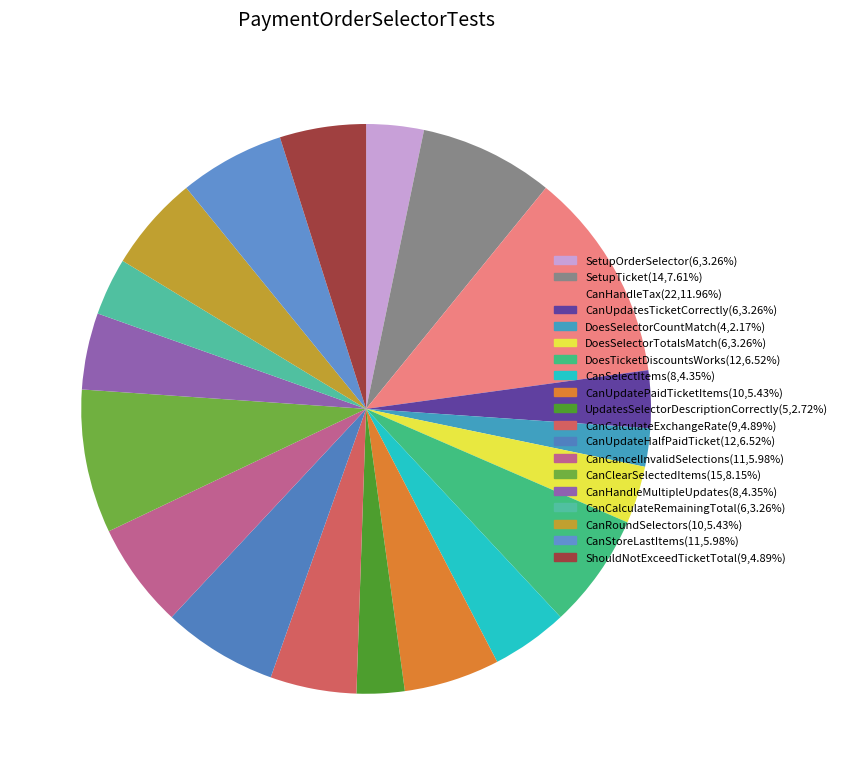

How much of the chart is everything except CanRoundSelectors?

94.6%